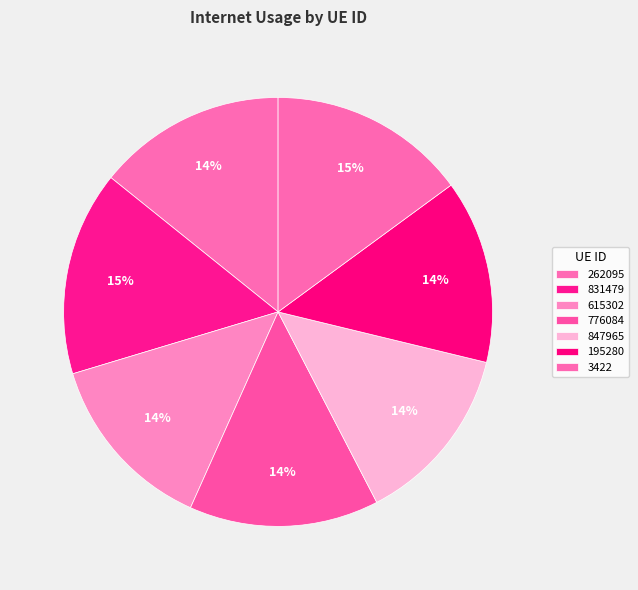

Is there any slice that represents more than half of the pie?

No